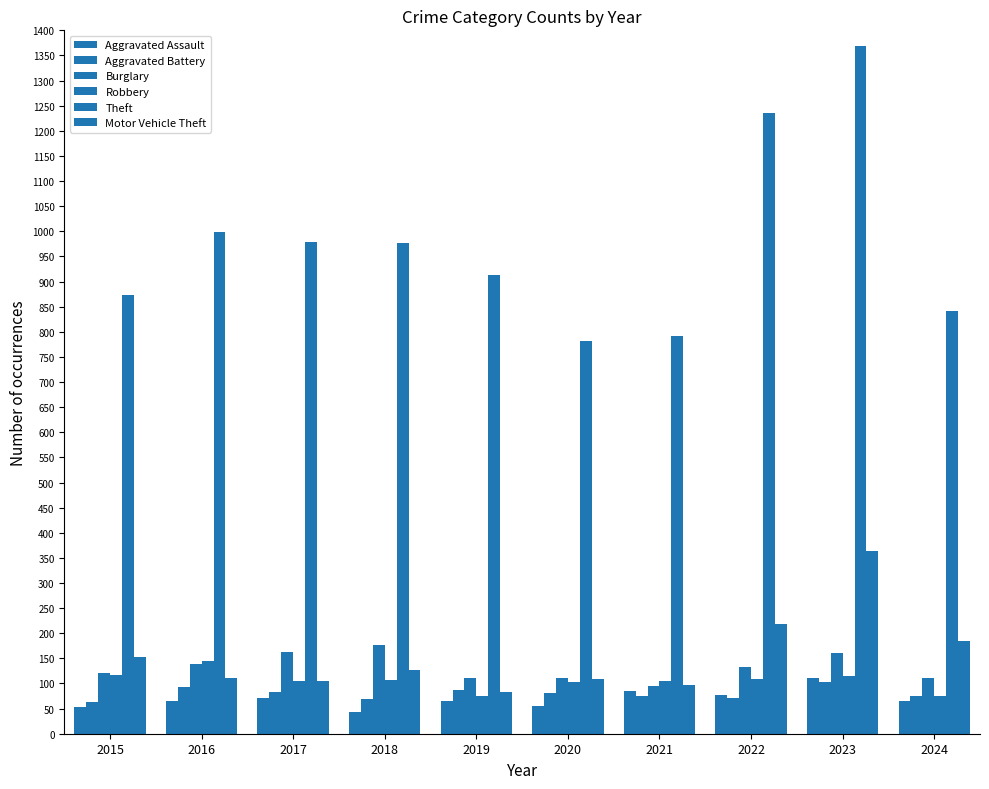

At which category is the sum across all series the highest?

2023